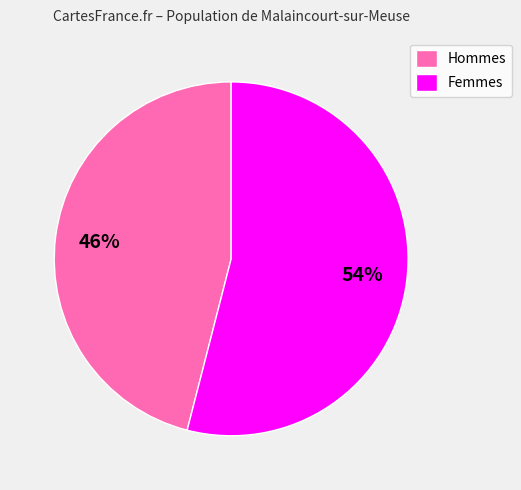

Between Femmes and Hommes, which is larger?

Femmes